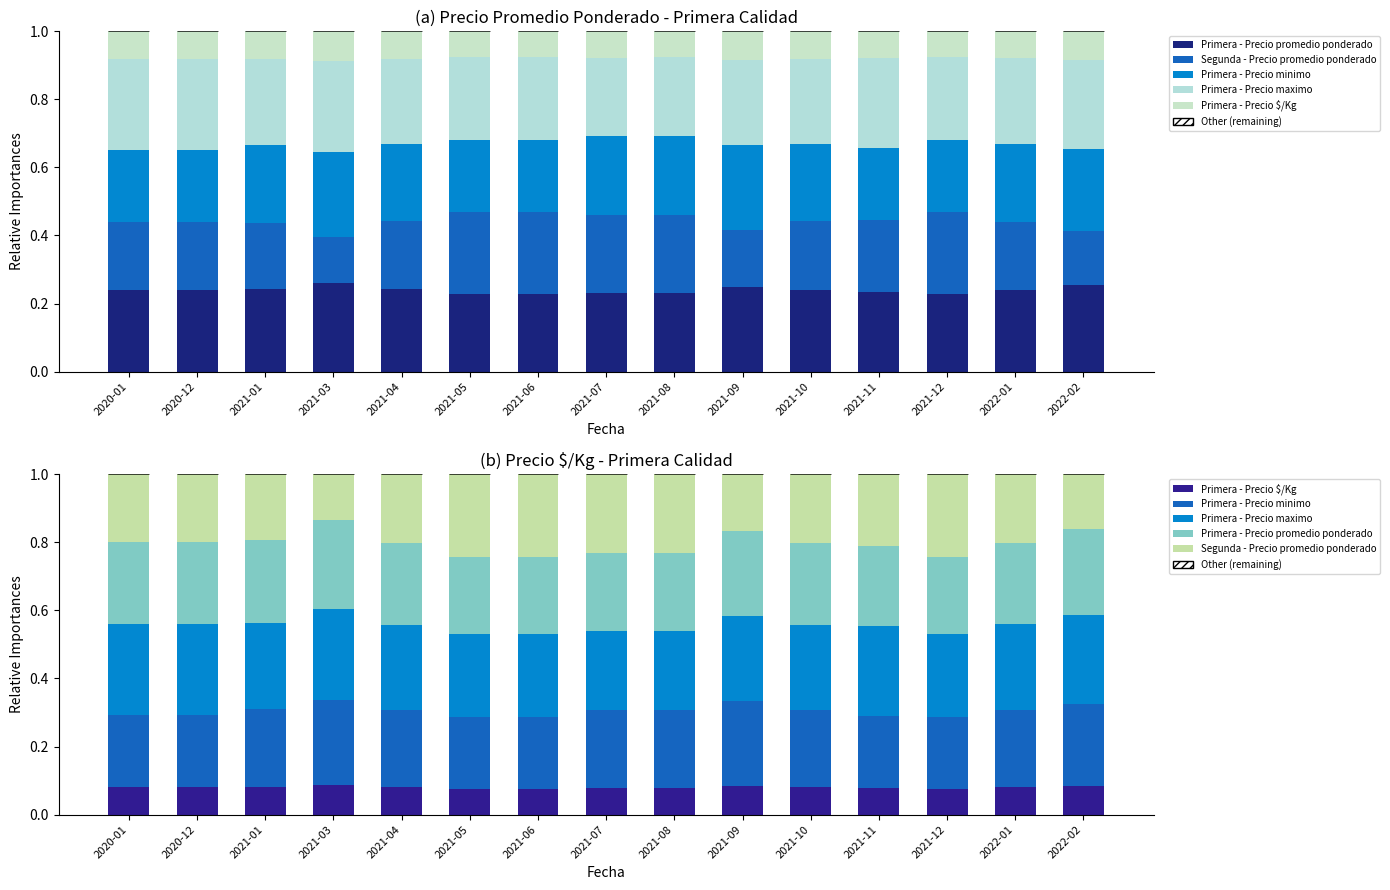

Rank the series by their maximum value, from highest to lowest.

Primera - Precio maximo, Primera - Precio promedio ponderado, Primera - Precio minimo, Segunda - Precio promedio ponderado, Primera - Precio $/Kg, Other (remaining)